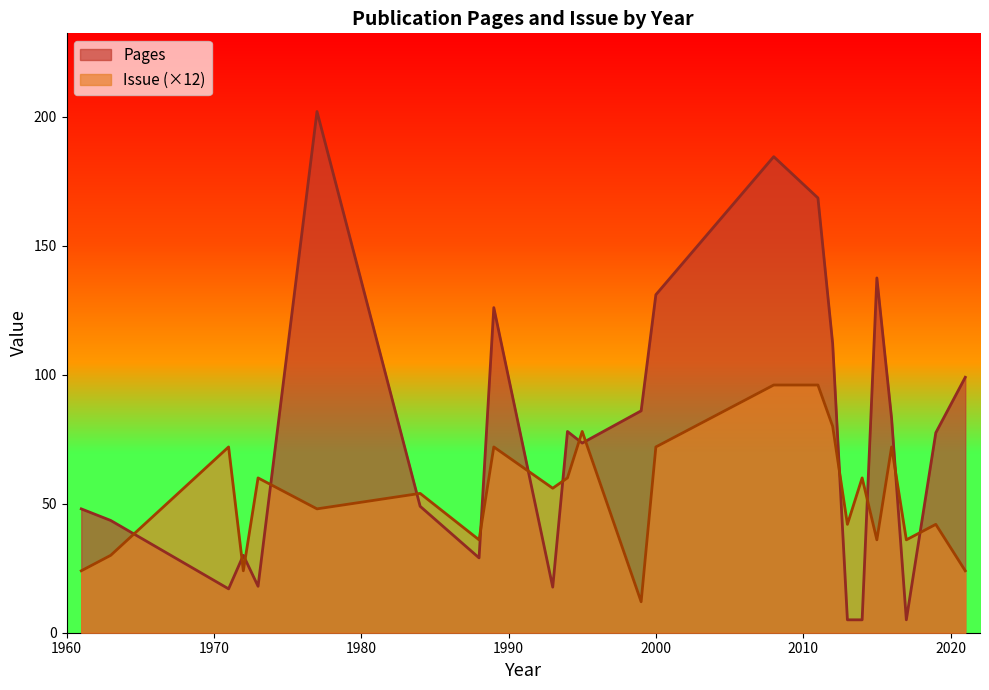

Does the chart have visible grid lines?

No